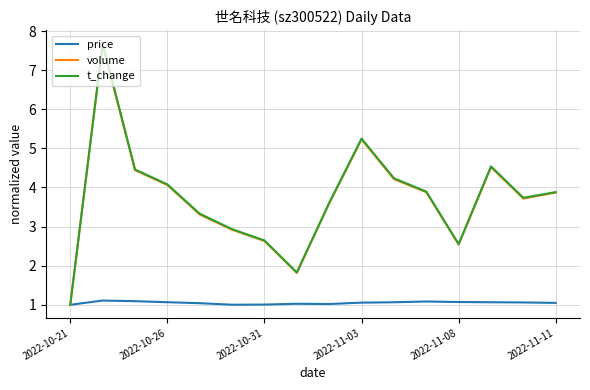

Which series has the largest range (max minus min)?

t_change